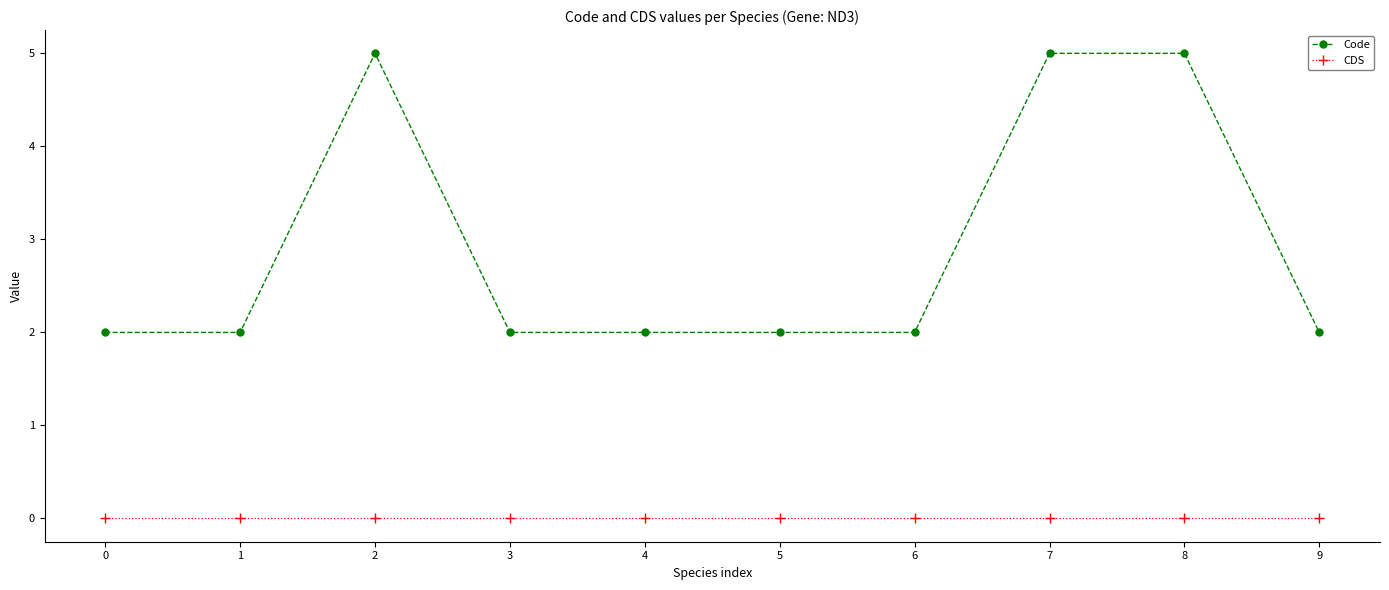

At 2, list the series in order from largest to smallest.

Code, CDS